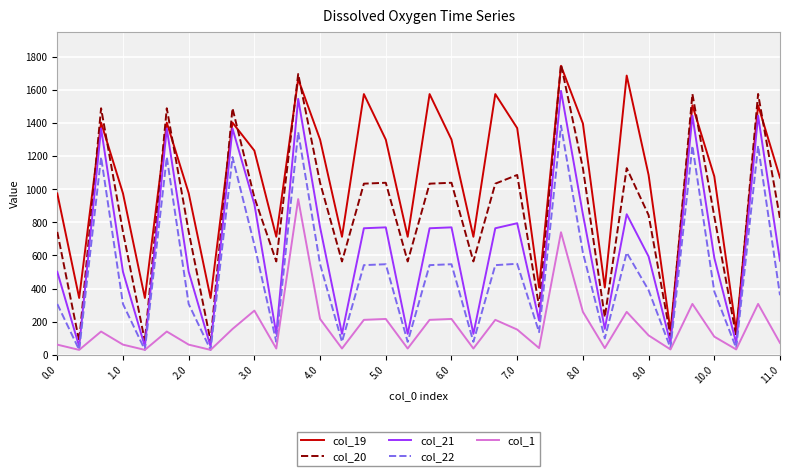

What is the maximum value for col_19?

1744.2